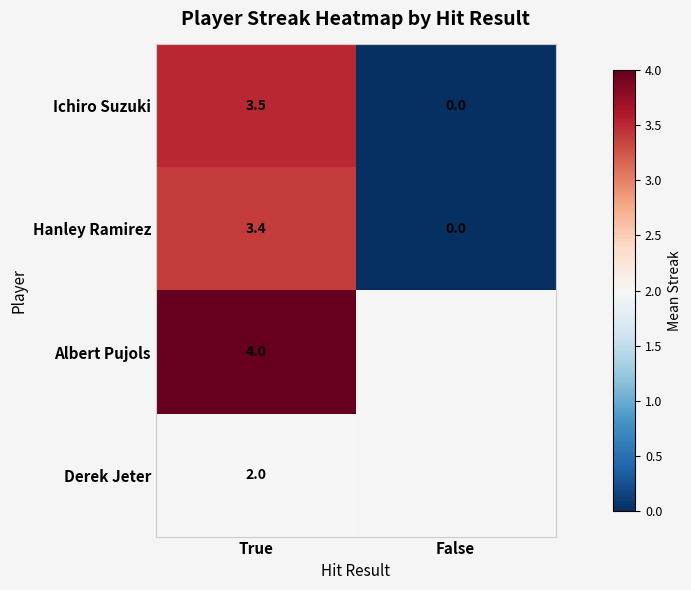

True or false: Albert Pujols has a value of 5.4 at True.

False